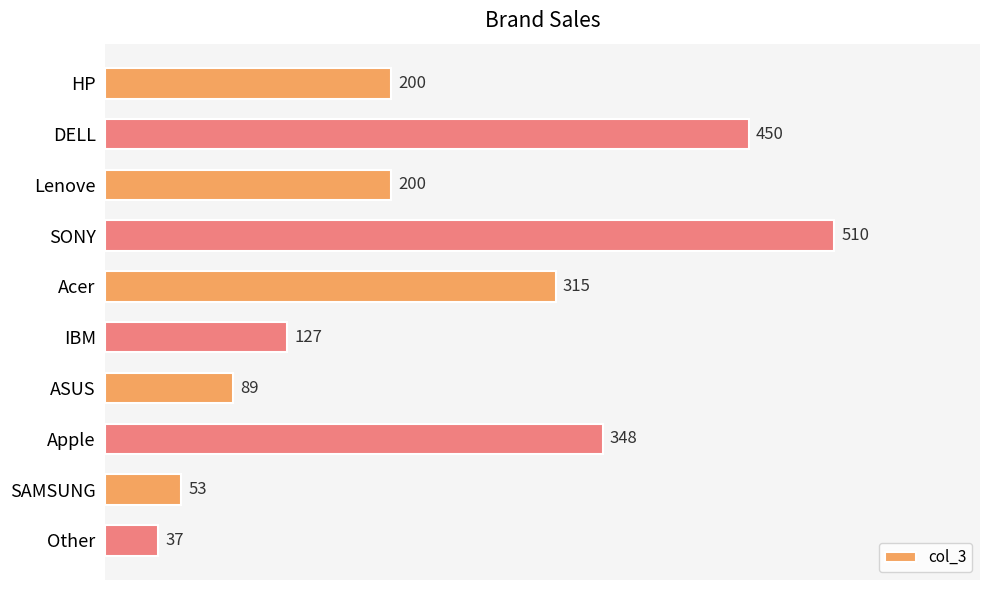

True or false: the data shows 282 at Lenove.

False